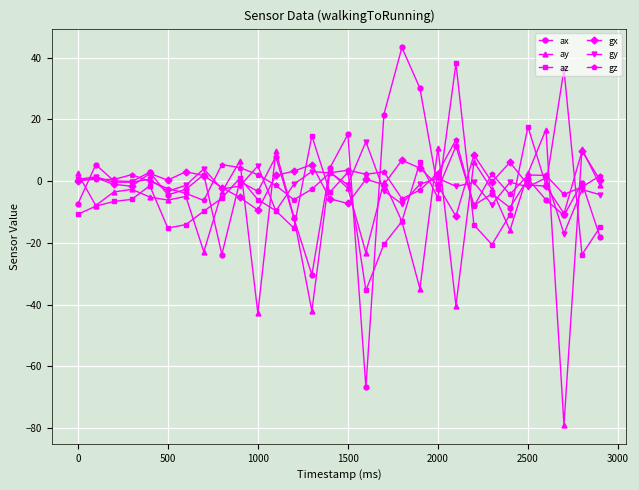

True or false: az has more than 2 interior local peaks.

True